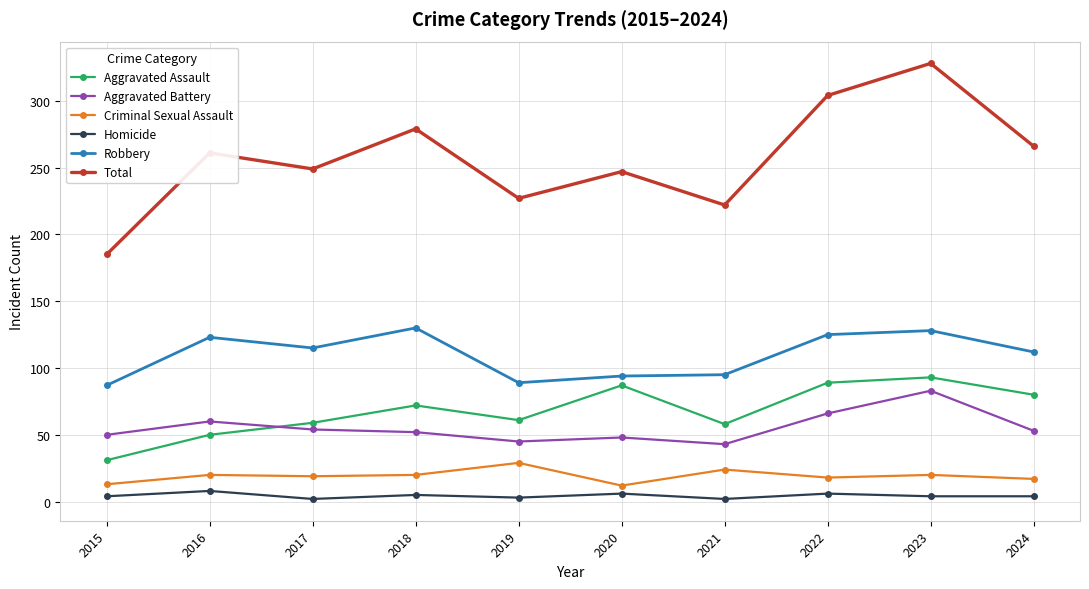

Which series has the largest total across all categories?

Total